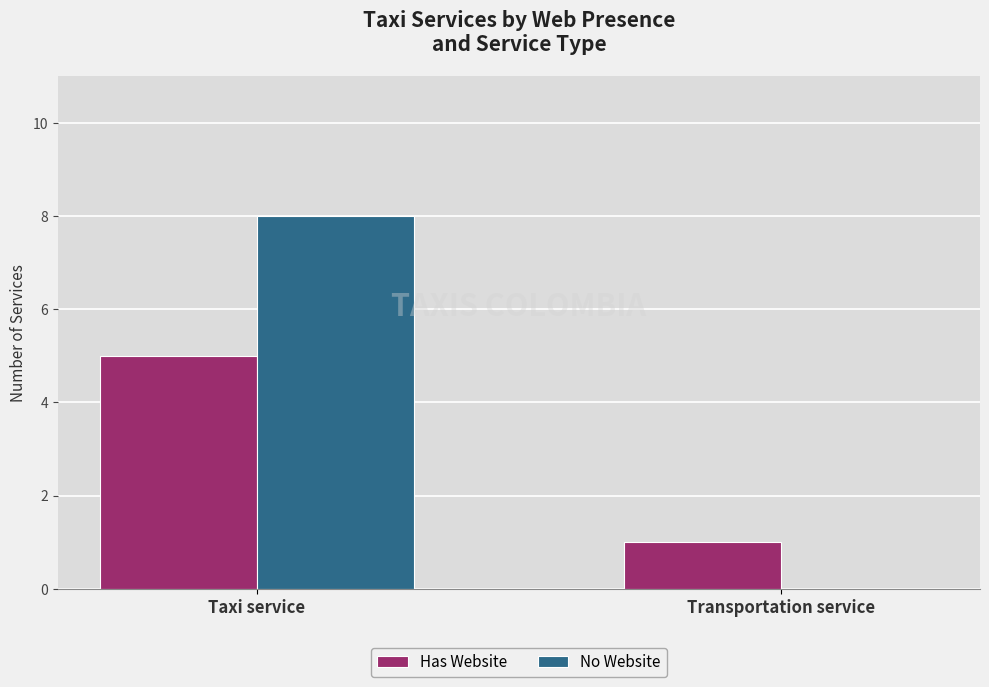

What is the sum of all Has Website values?

6